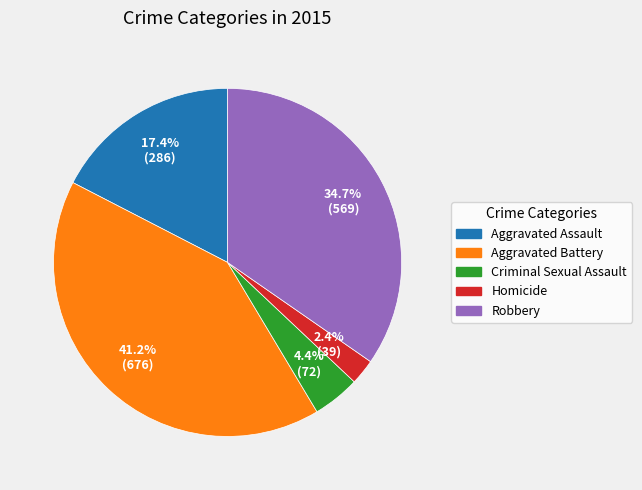

Approximately how many times larger is the value at Homicide compared to Aggravated Battery?

0.1